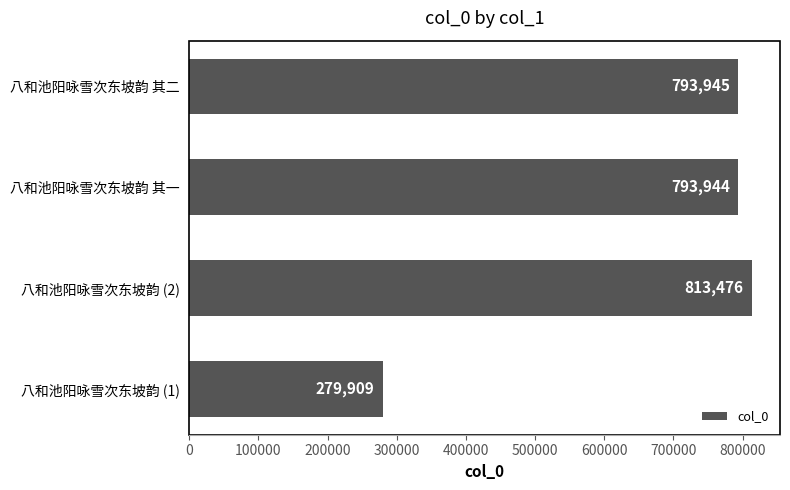

At which label is the value closest to 546692?

八和池阳咏雪次东坡韵 其一